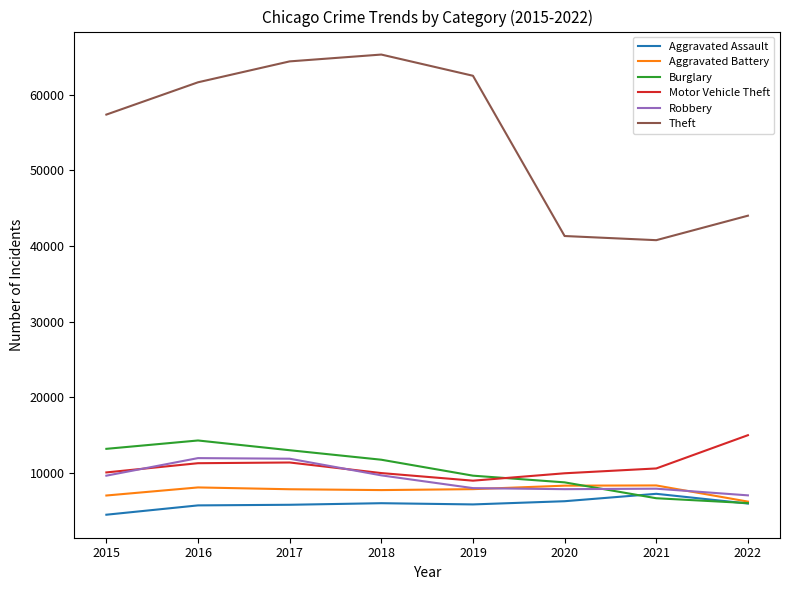

What is the spread (max minus min) of values at 2016?

55906